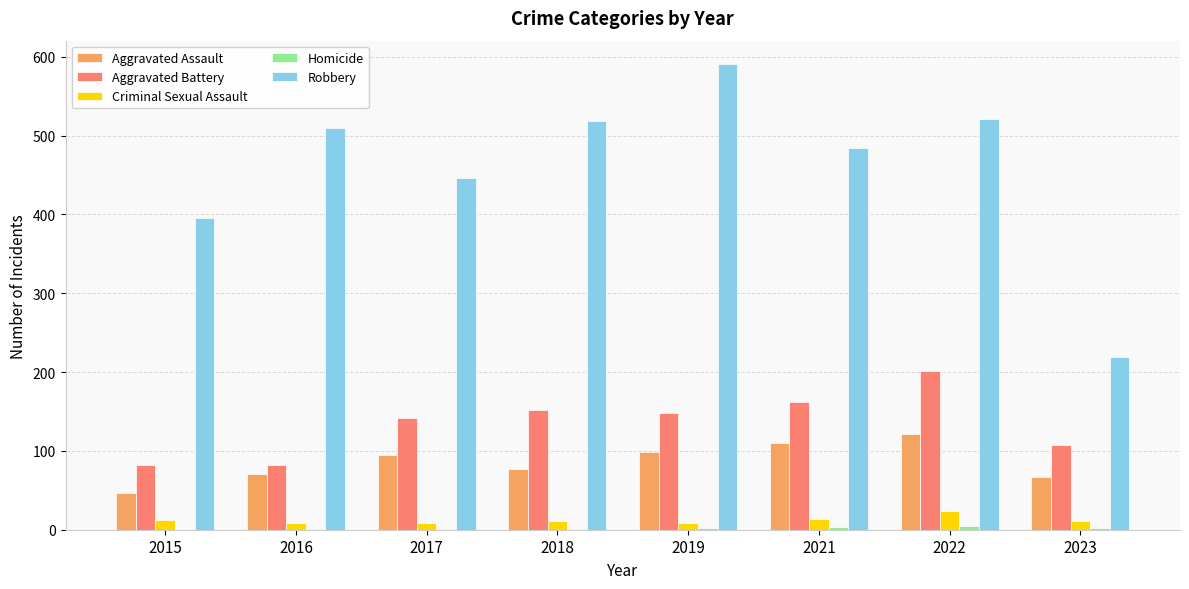

What value does the Aggravated Assault series have at 2023, to the nearest 10?

70